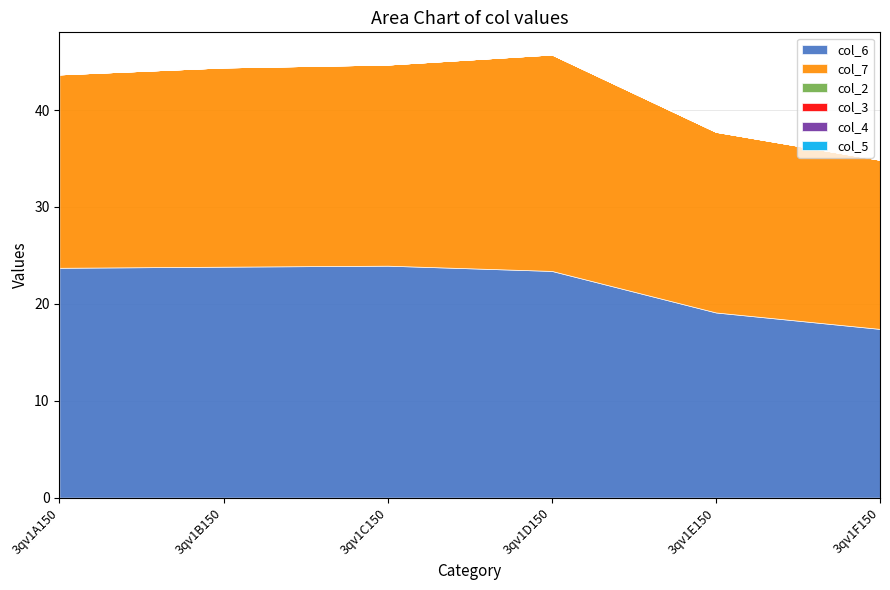

Which has a higher value, 3qv1D150 or 3qv1A150?

3qv1A150